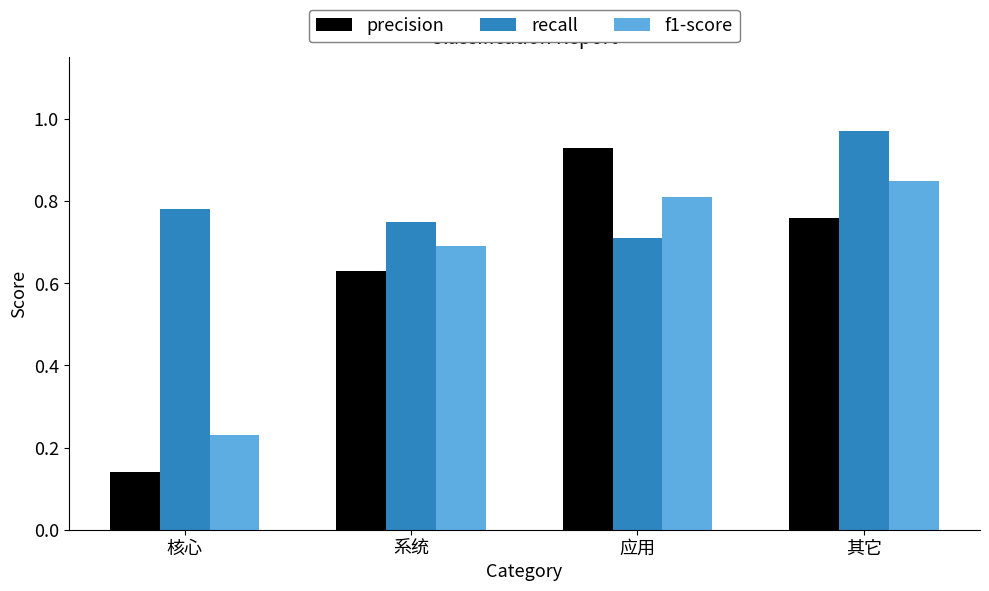

Count the recall values in the range 0 to 1.

4